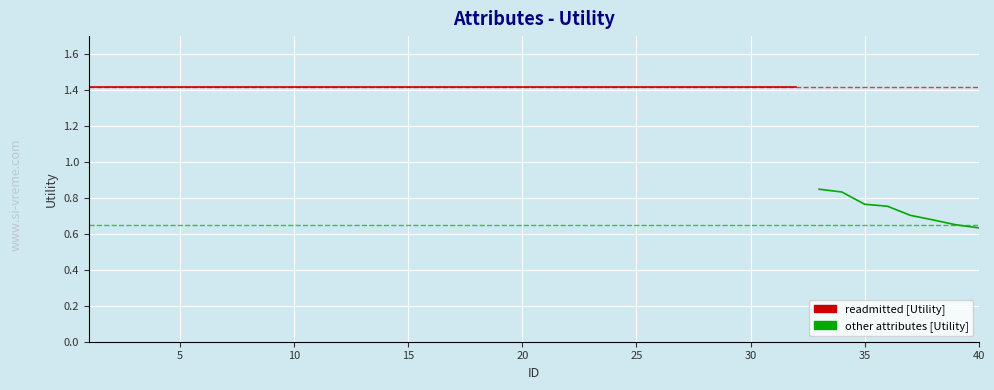

Between 25 and 5, which is larger?

25